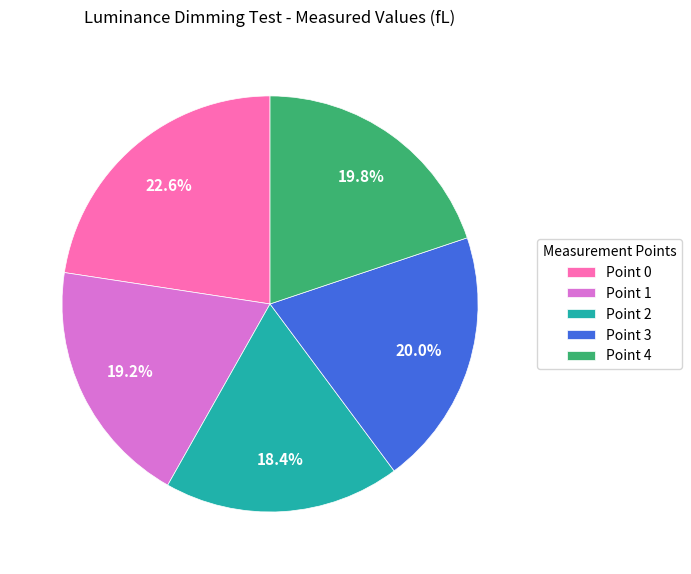

Does Point 2 represent more than half of the total?

No